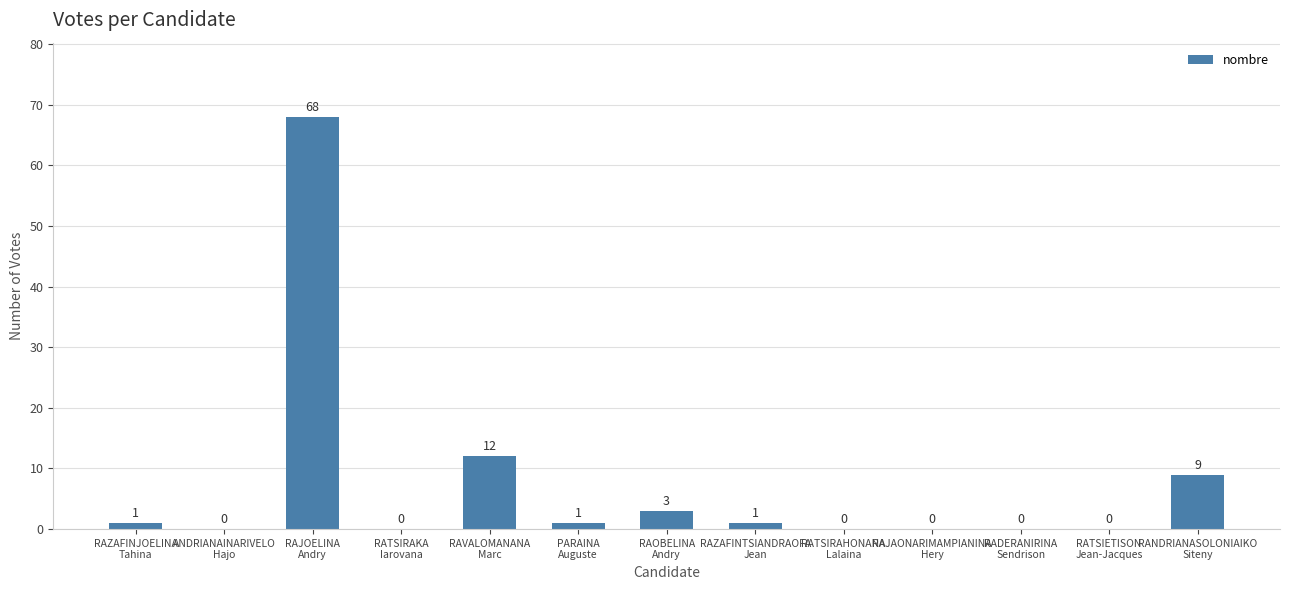

What is the maximum value shown in the chart?

68